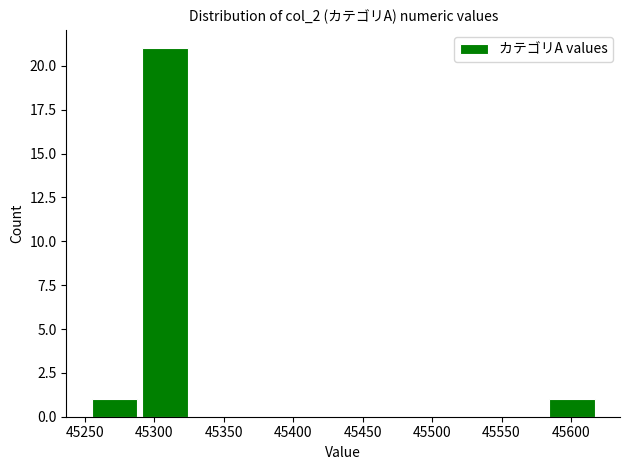

Reading left to right, list every bar in this chart as the range it spans on the x-axis followed by its height. Neither the bar edges nor the heights are printed on the chart, so give them approximately, as read against the axes.

45255 to 45290: 1
45290 to 45325: 21
45325 to 45365: 0
45365 to 45400: 0
45400 to 45435: 0
45435 to 45475: 0
45475 to 45510: 0
45510 to 45545: 0
45545 to 45580: 0
45580 to 45620: 1